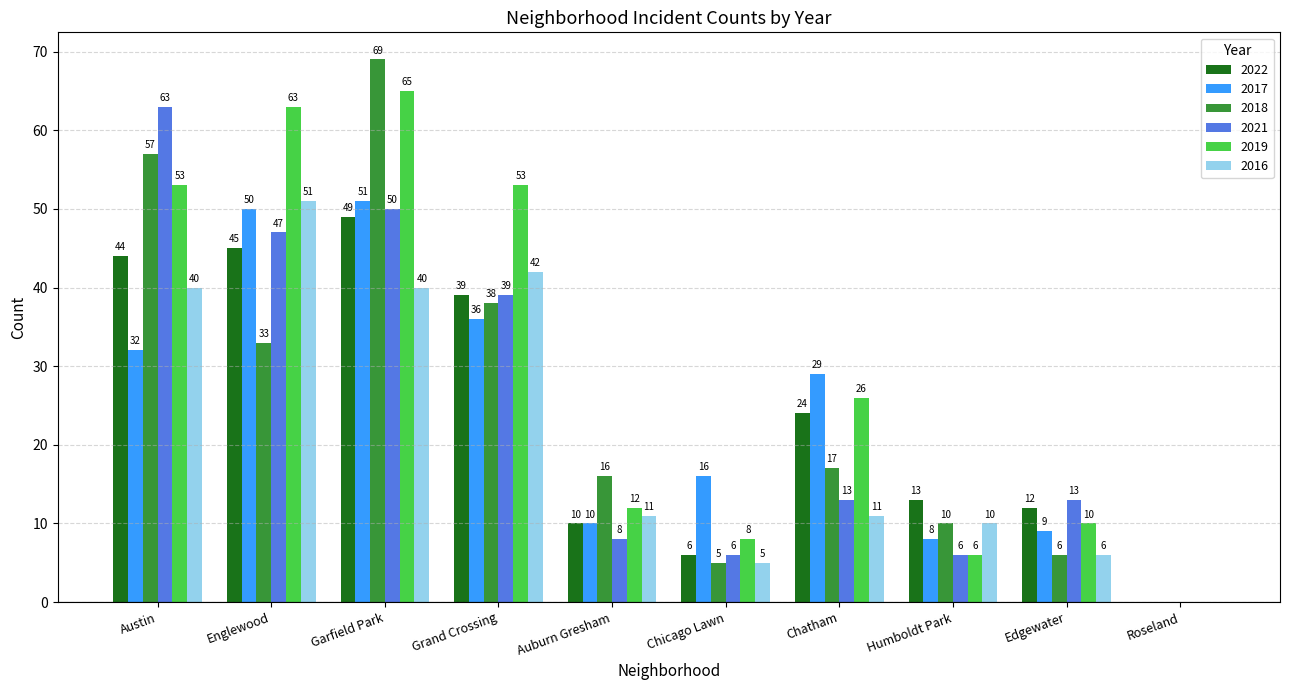

Between Englewood and Grand Crossing, which series saw the biggest shift?

2017